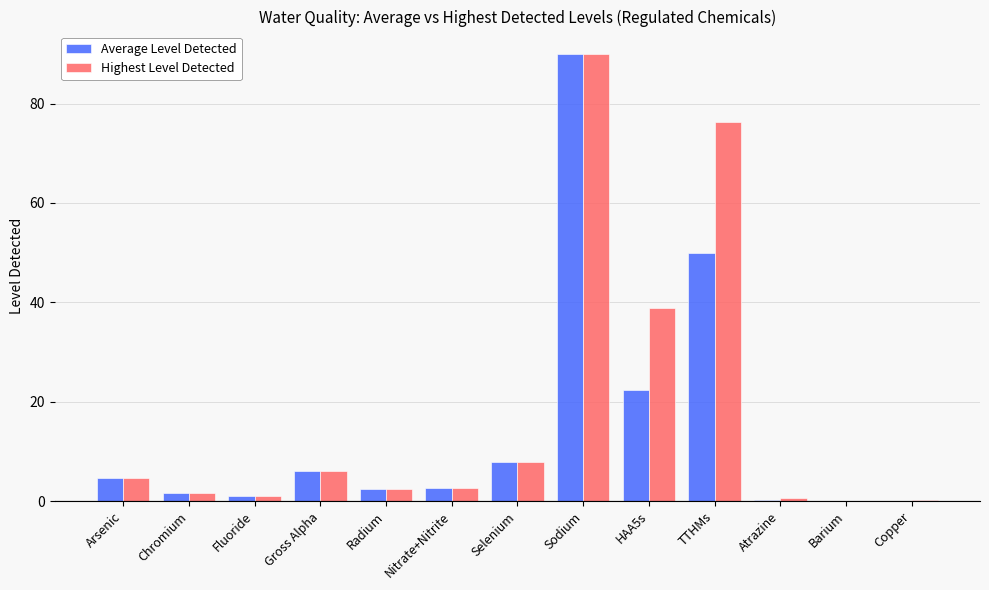

Where is Highest Level Detected nearest to the value 45?

HAA5s